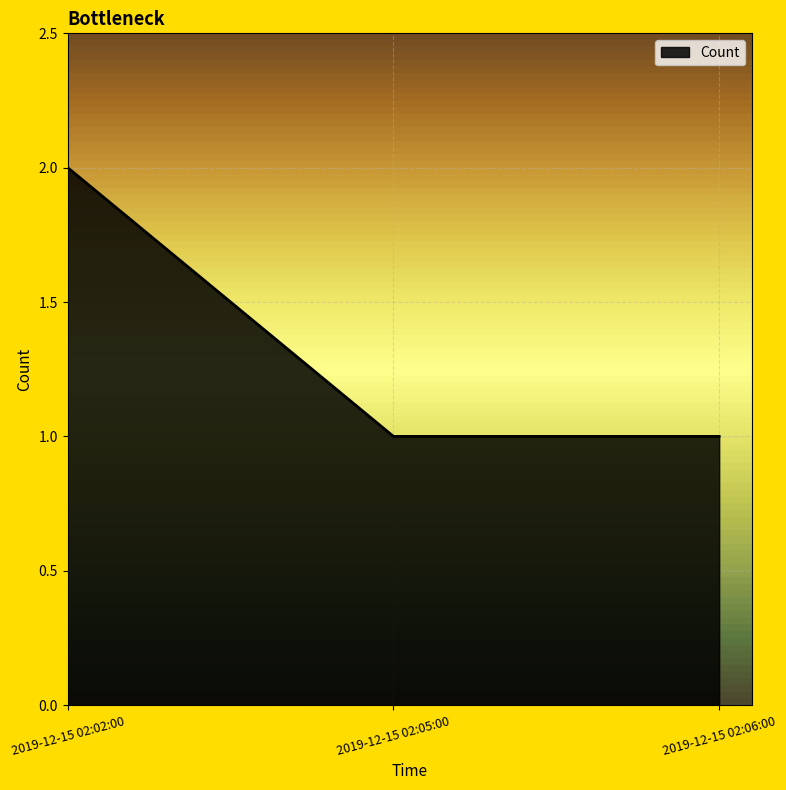

Reading left to right, transcribe all the data shown in this chart.

2	1	1